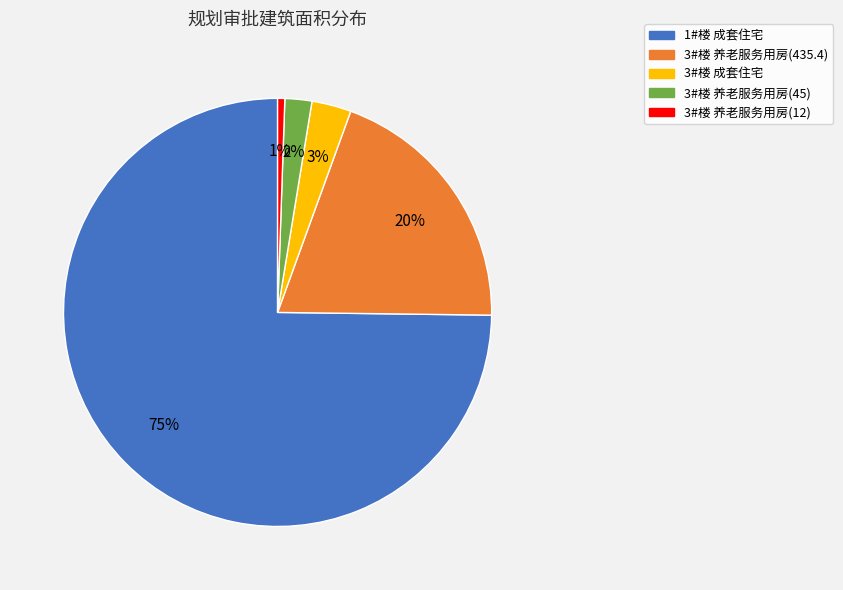

Which has a higher value, 3#楼 养老服务用房(435.4) or 3#楼 养老服务用房(45)?

3#楼 养老服务用房(435.4)